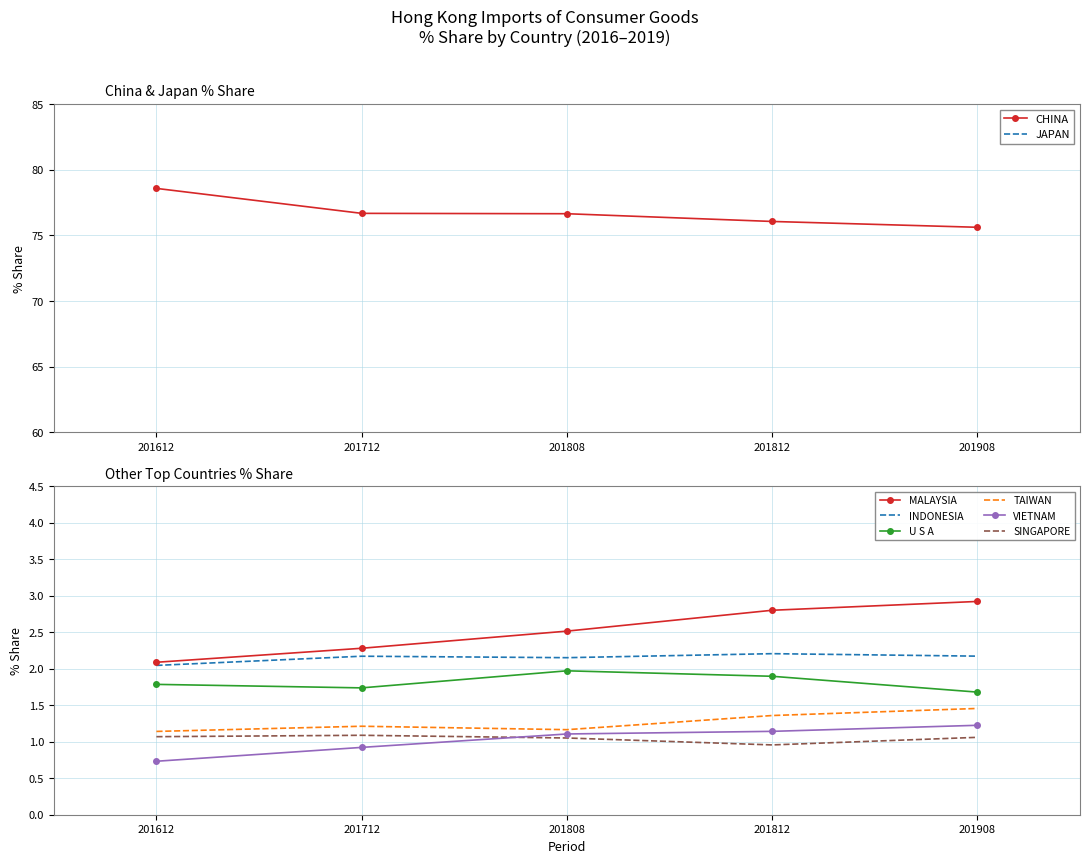

What is the value of the CHINA point at the 1st from the left?

78.6